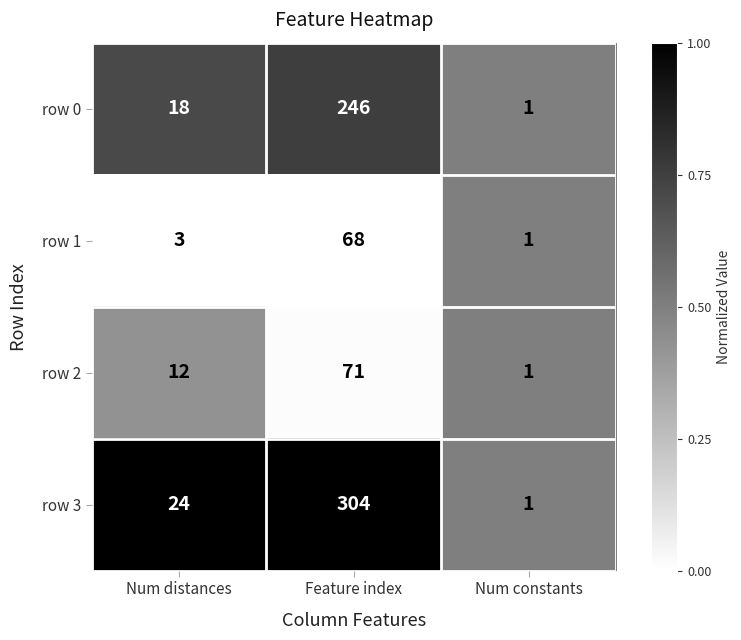

The value of row 1 at Feature index is 68. True or false?

True